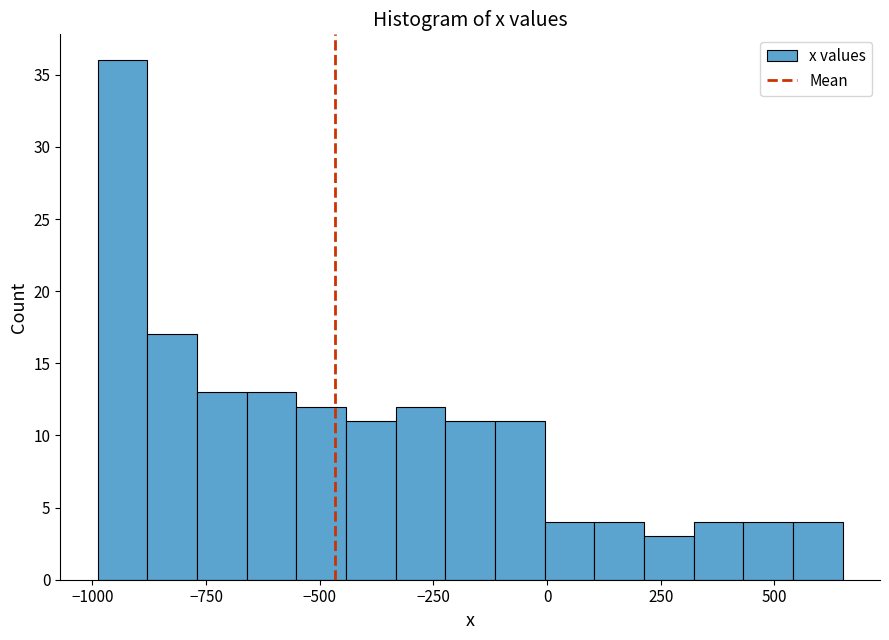

Around what value on the x-axis is the tallest bar? Give the approximate position of its centre, as read against the axis.

-950